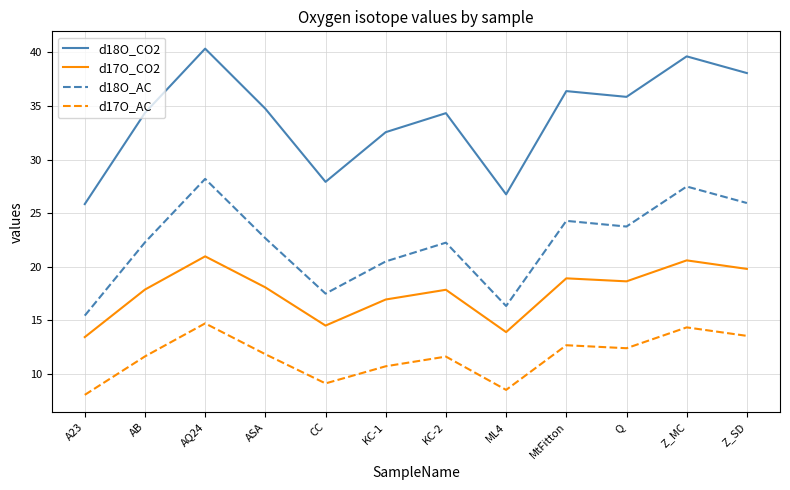

What is the difference between the second highest and minimum values in the d18O_CO2 series?

13.8